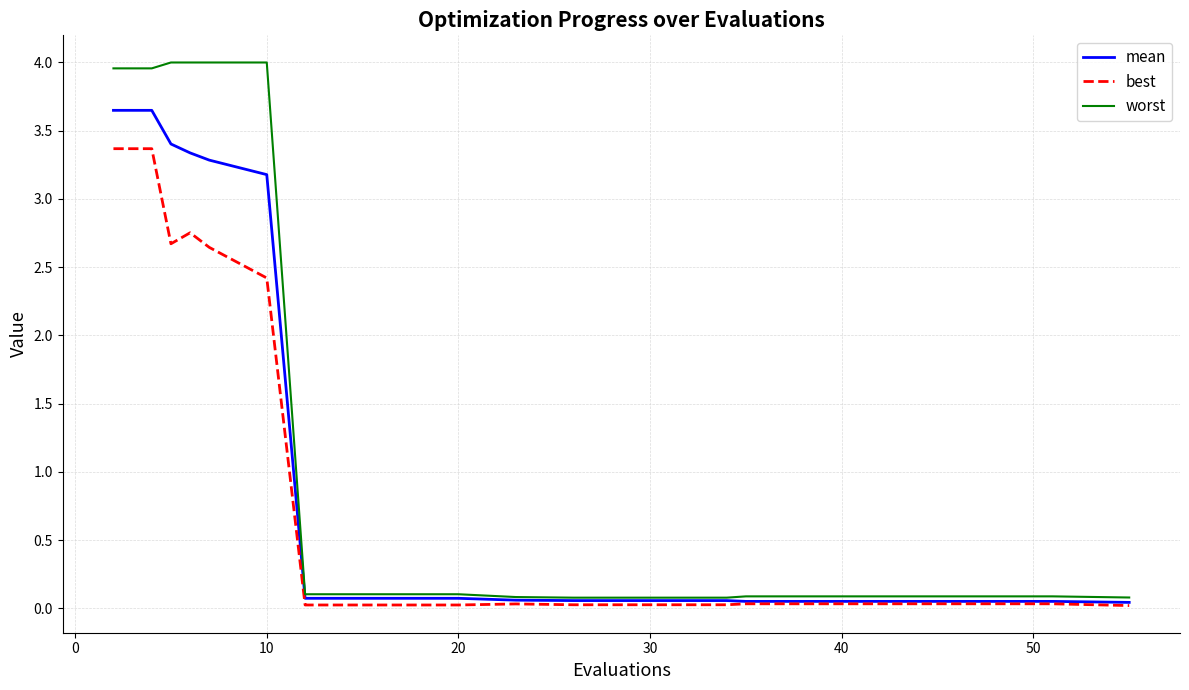

Is this an area chart (filled region under the line)?

No